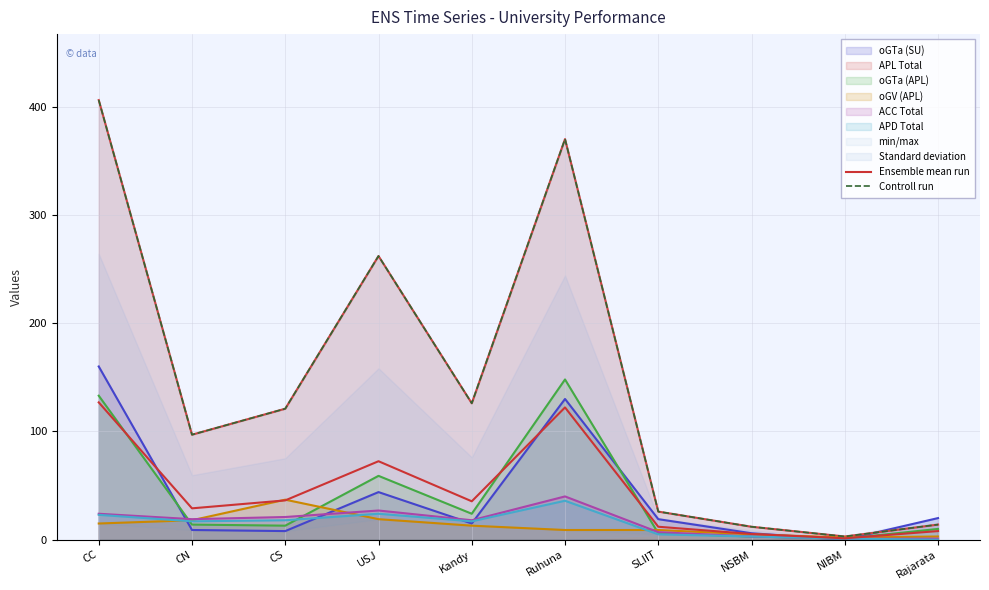

What is the difference between the second highest and minimum values in the Controll run series?

367.0